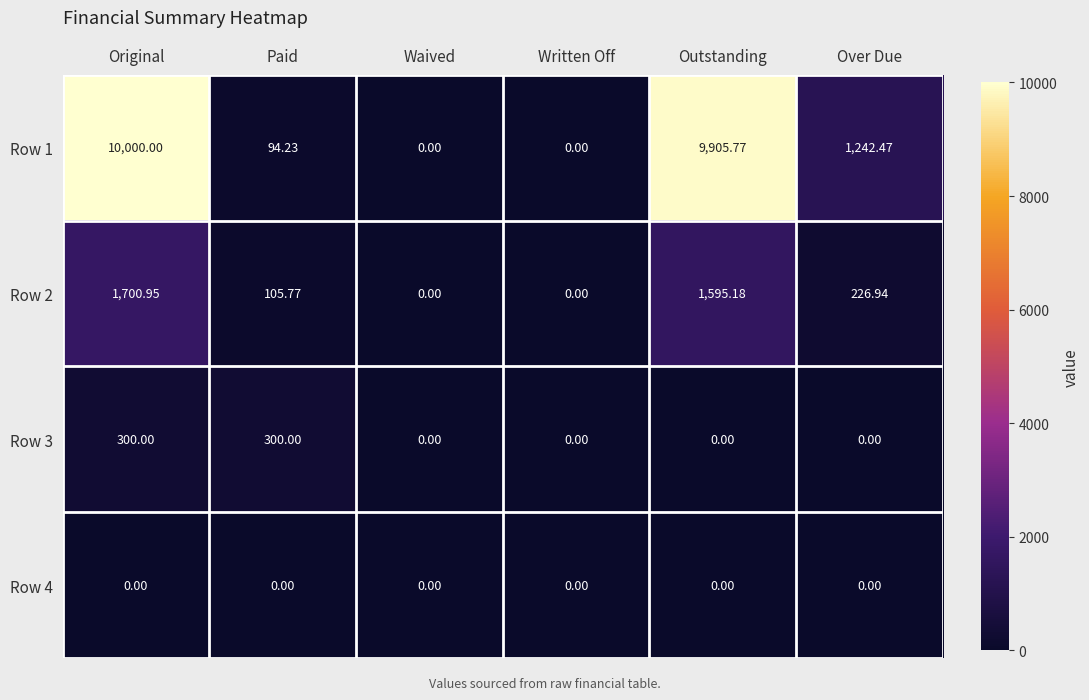

How many distinct data groups are displayed?

4